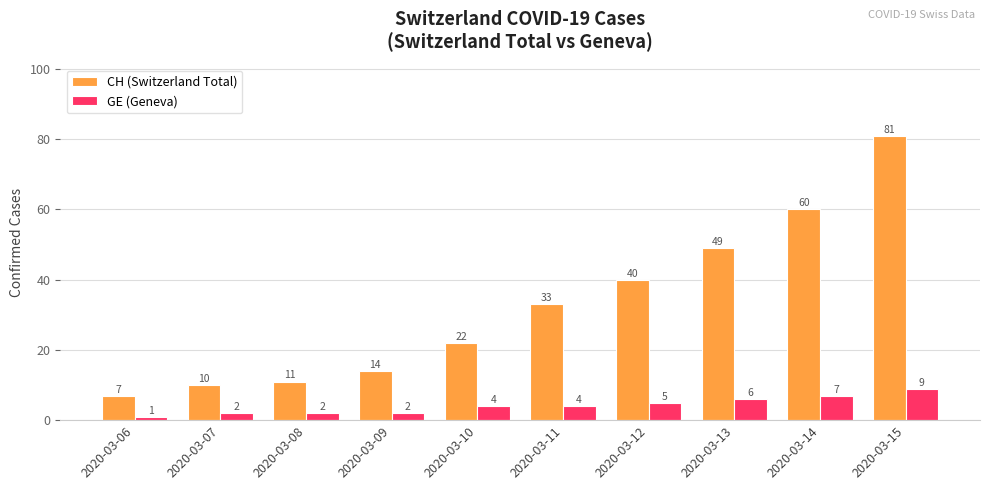

Which category has the highest value across all series?

2020-03-15